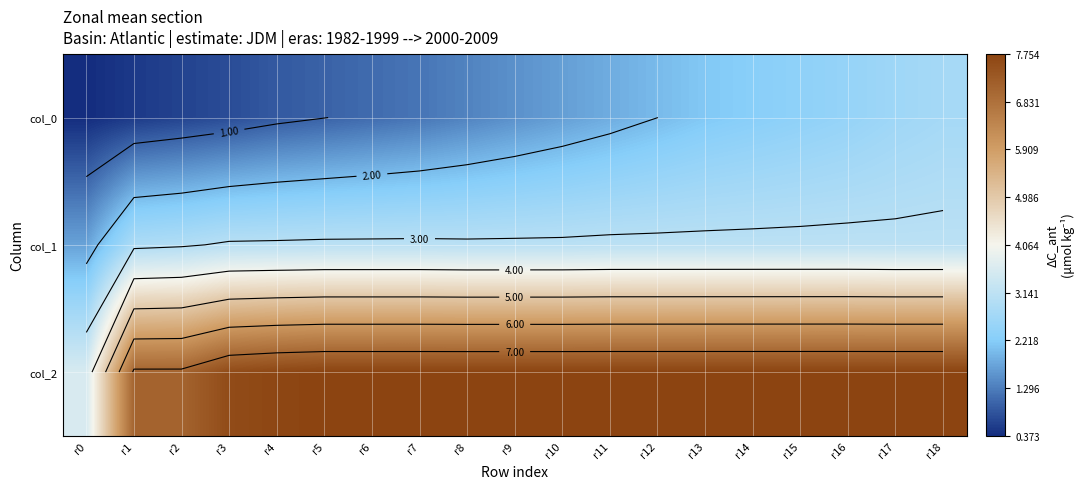

How many values in the col_0 series exceed 1?

13